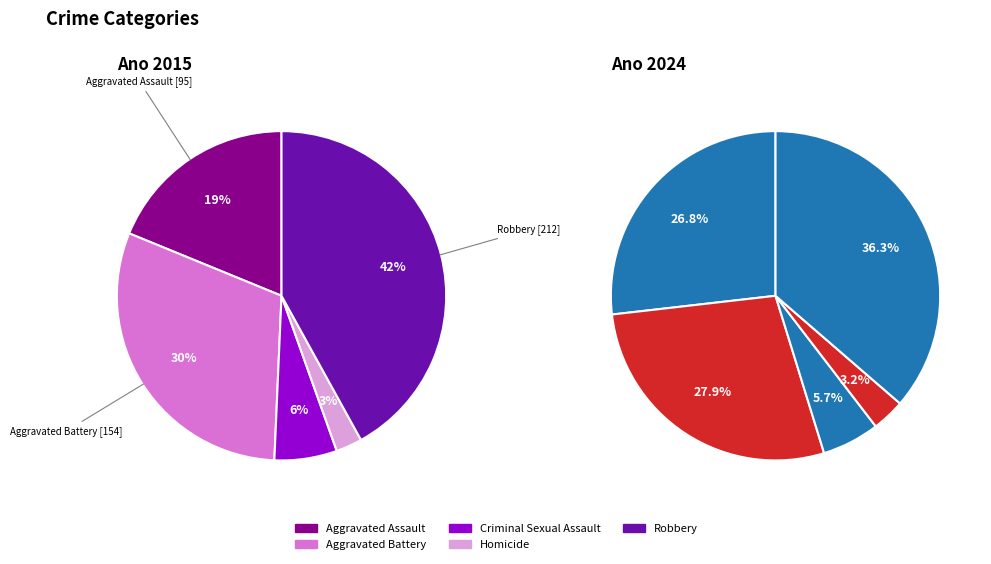

Is Homicide the majority of the pie?

No